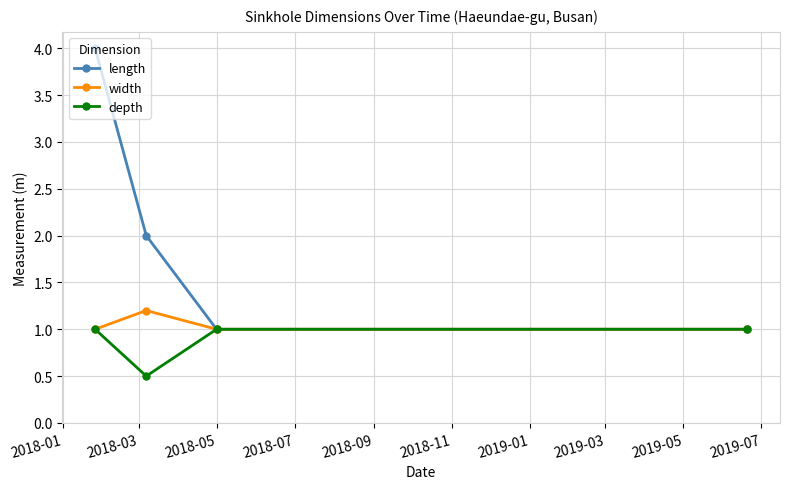

What is the minimum value shown in the chart?

0.5